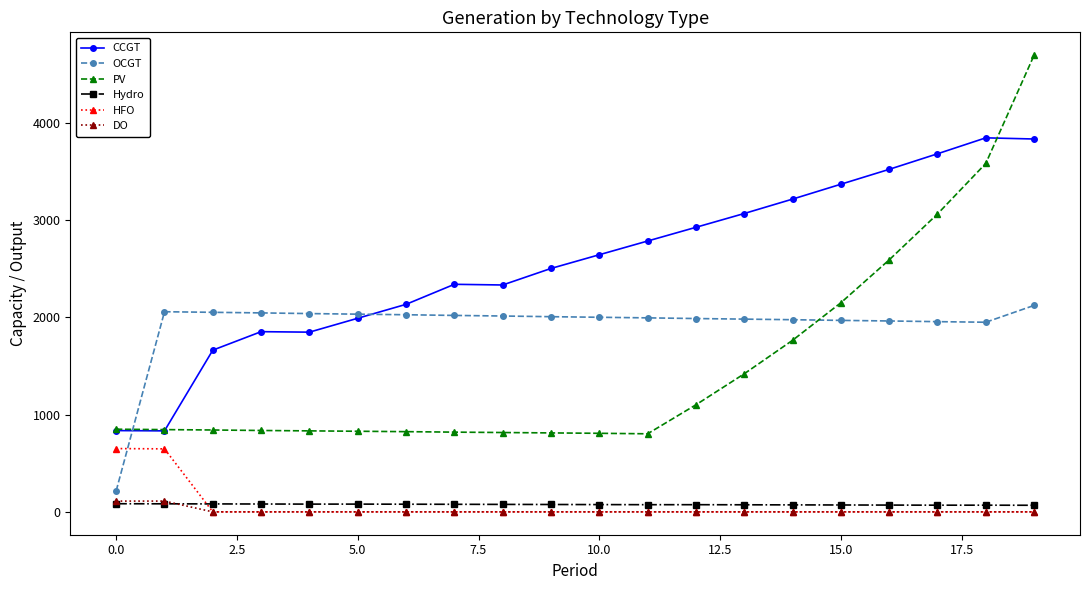

Which series has the largest total across all categories?

CCGT